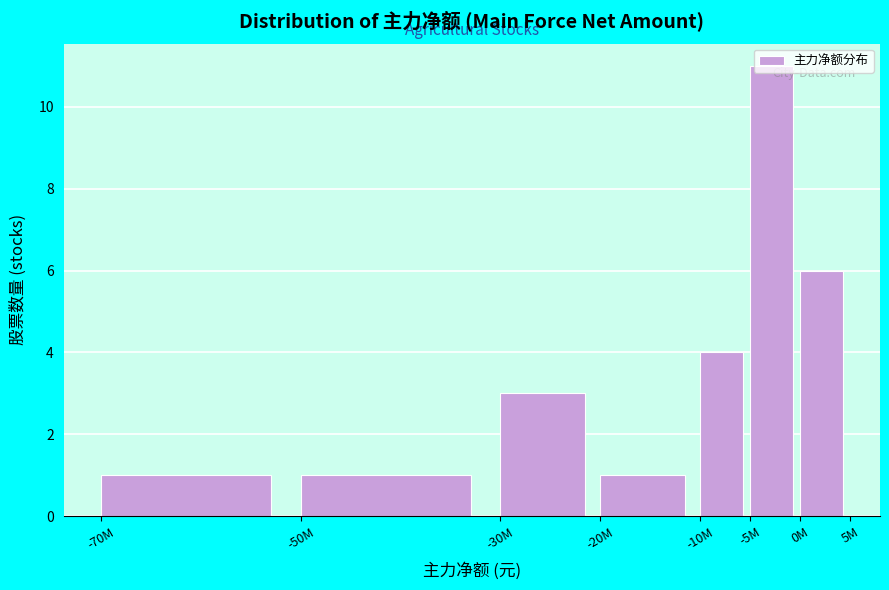

What is the label of the 7th bar from the left?

0M